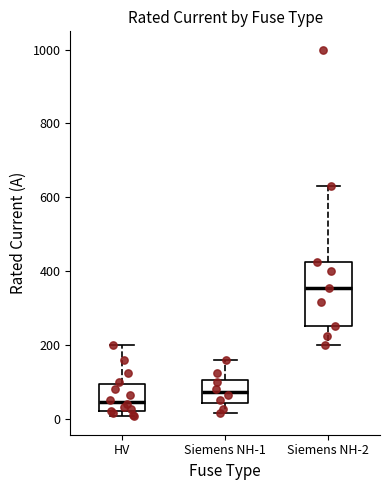

Comparing the boxes themselves (not the whiskers), which one is the tallest?

Siemens NH-2